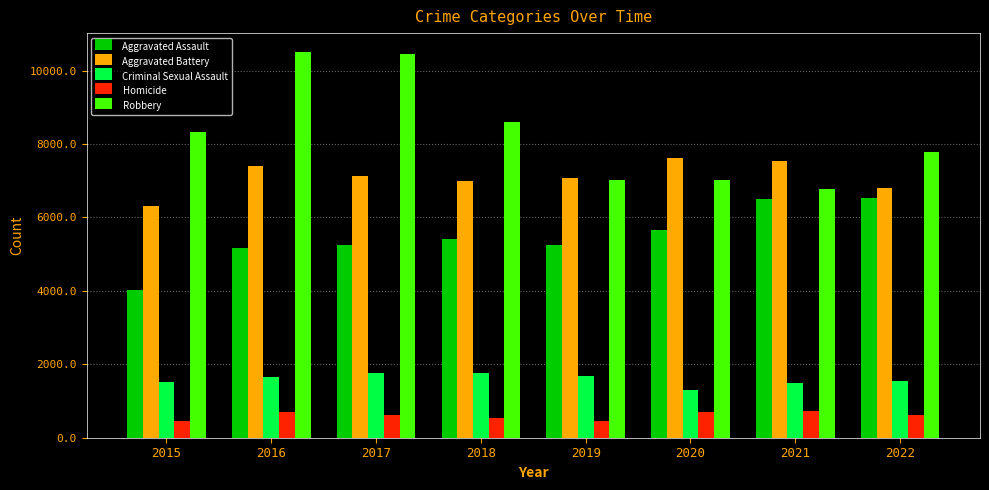

How many distinct data groups are displayed?

5